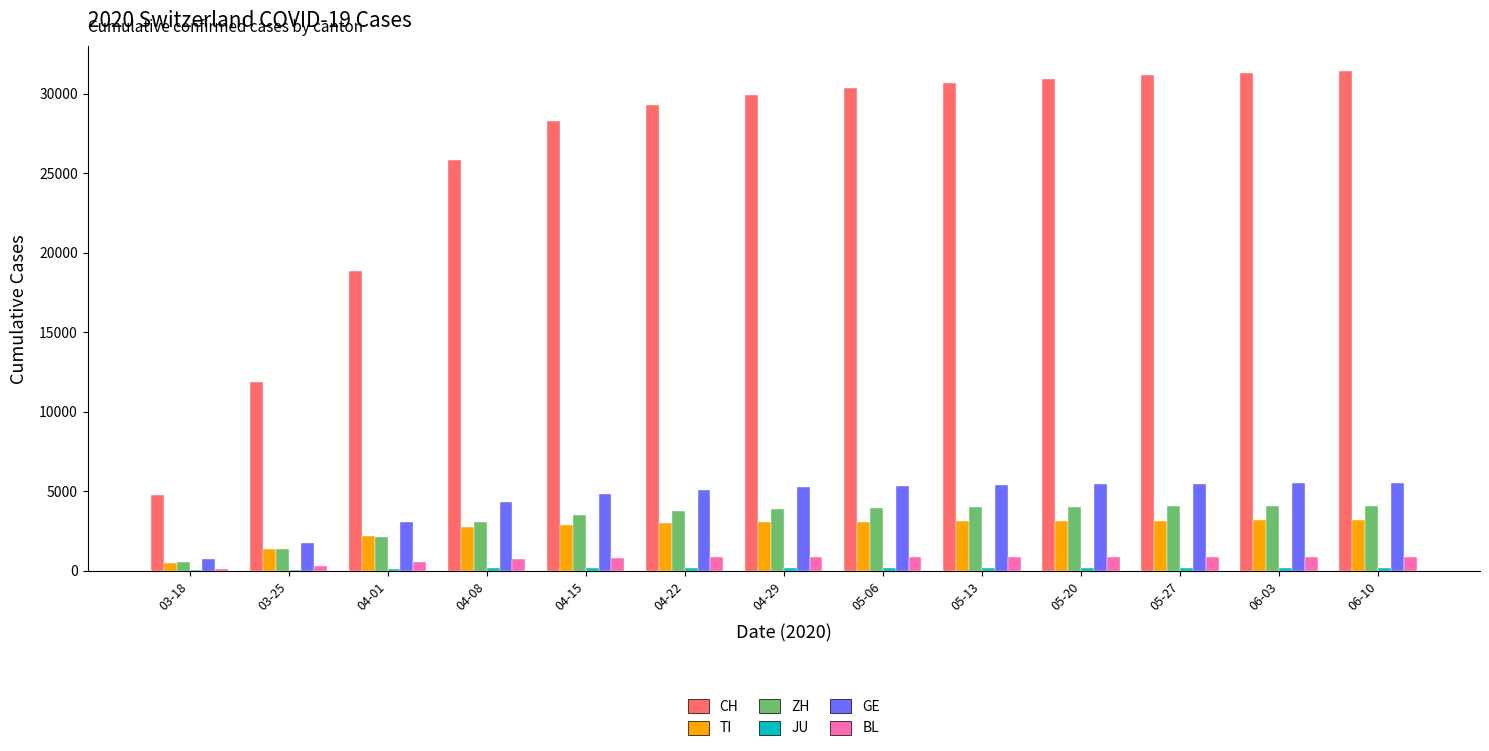

Is it true that ZH equals 3789 at 04-22?

True